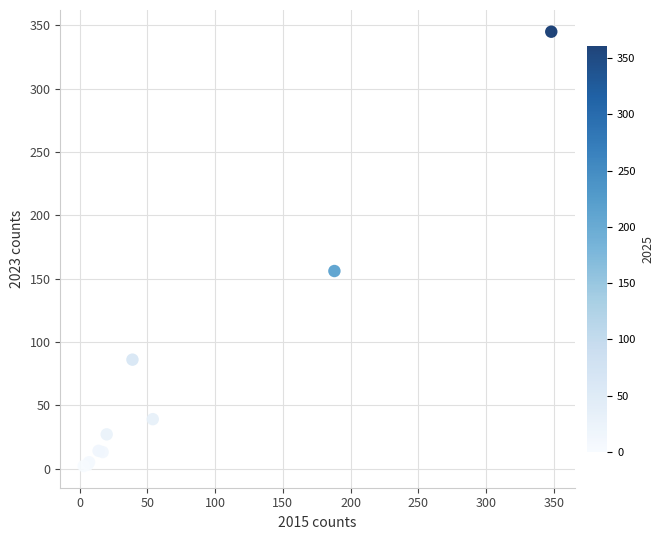

What Y value in the scatter plot is closest to 173?

156